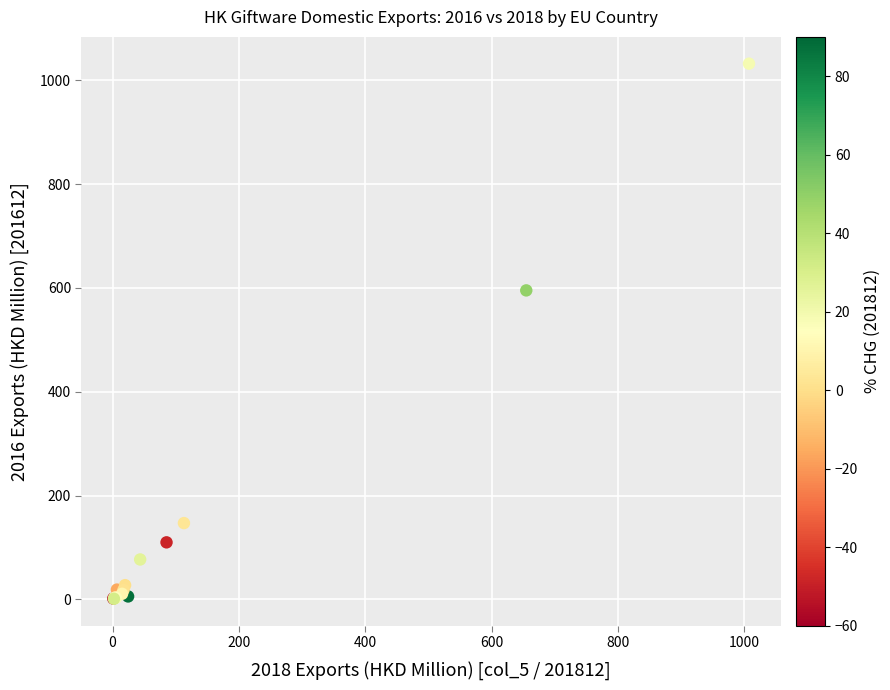

What Y value in the scatter plot is closest to 516?

595.2